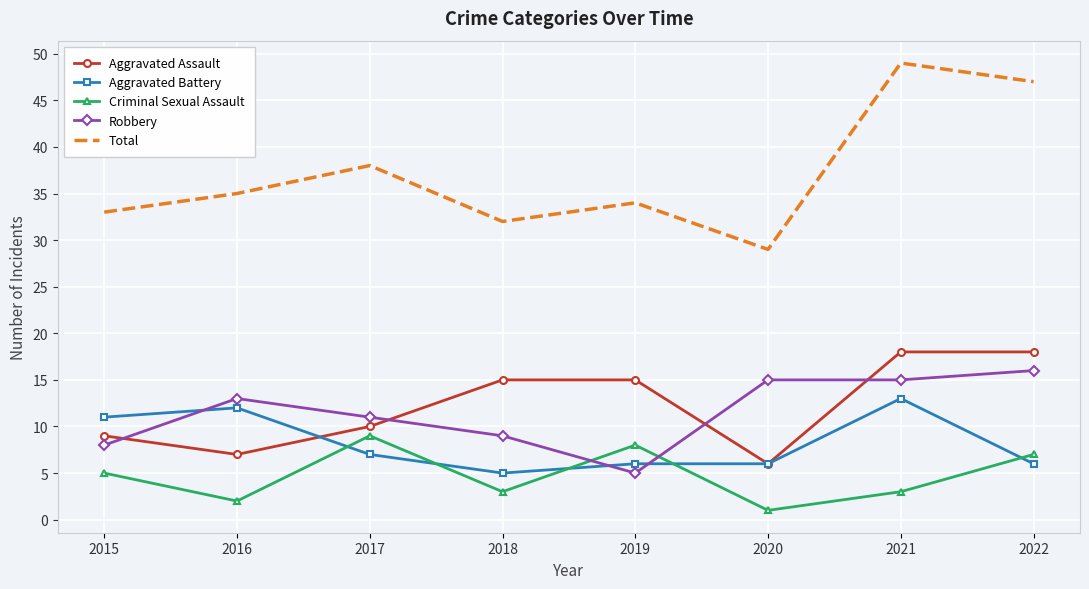

Which series has the widest spread of values?

Total